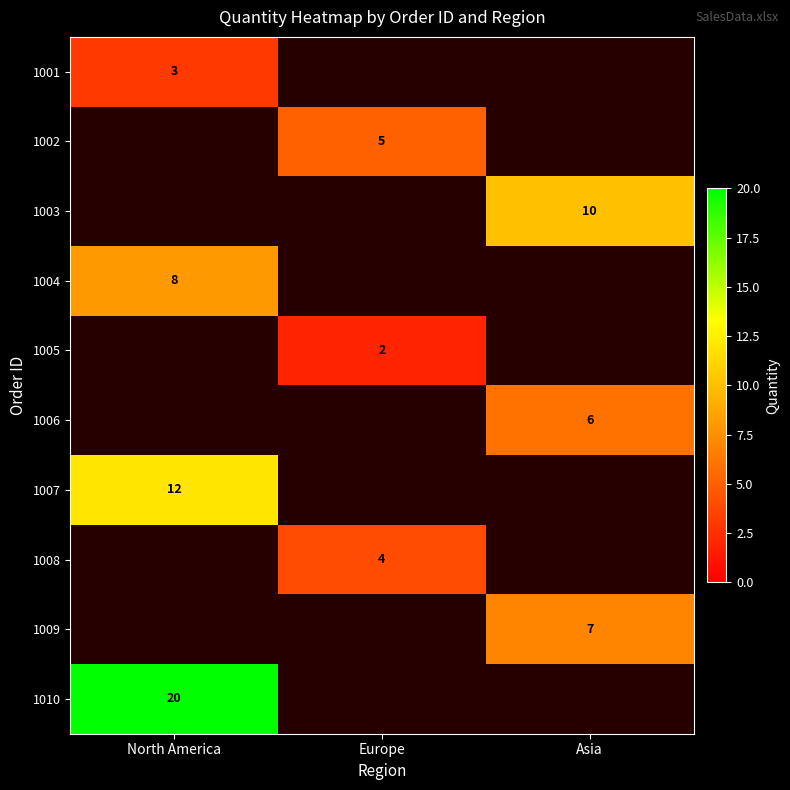

True or false: 1008 has a value of 6 at Europe.

False